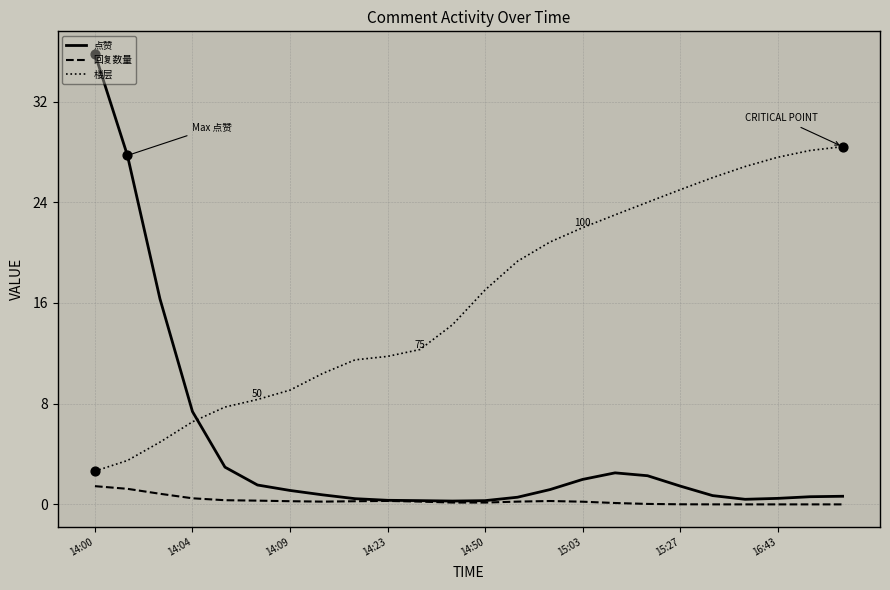

Which series has the widest spread of values?

点赞